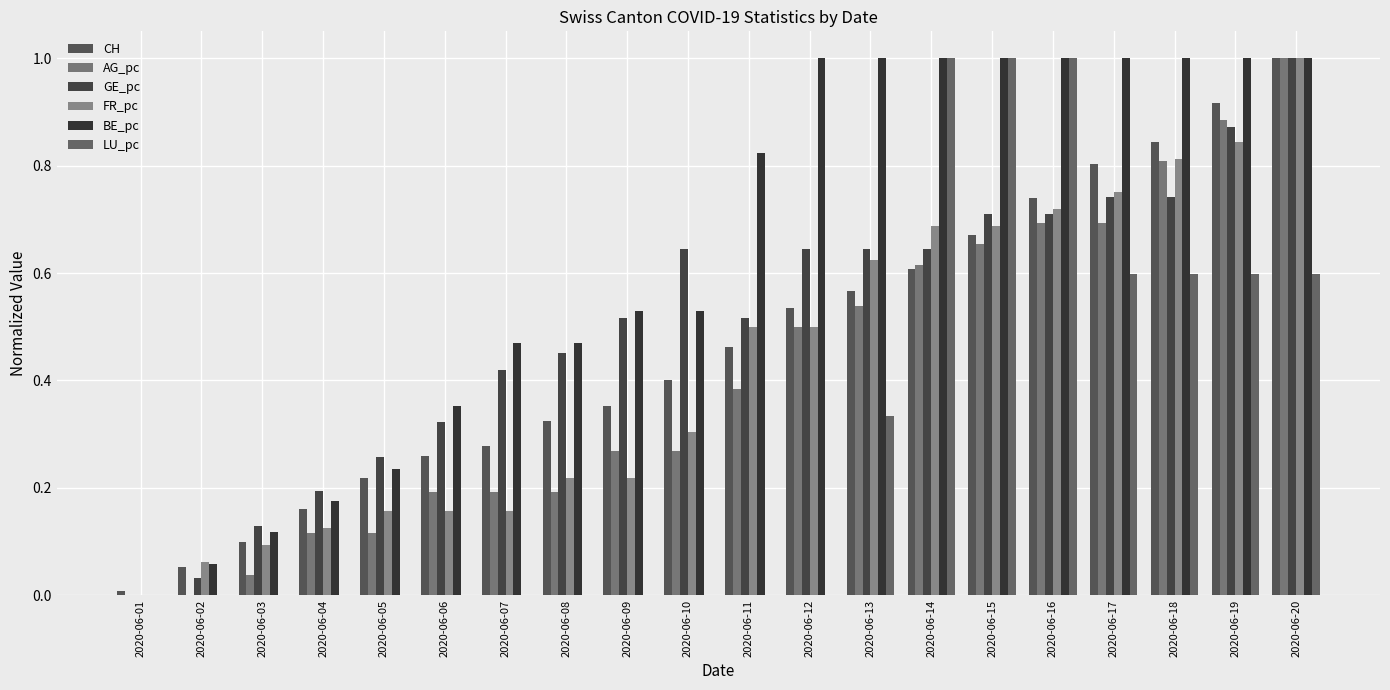

Reading left to right, extract all data points from this chart.

CH: 2020-06-01=0.0	2020-06-02=0.1	2020-06-03=0.1	2020-06-04=0.2	2020-06-05=0.2	2020-06-06=0.3	2020-06-07=0.3	2020-06-08=0.3	2020-06-09=0.4	2020-06-10=0.4	2020-06-11=0.5	2020-06-12=0.5	2020-06-13=0.6	2020-06-14=0.6	2020-06-15=0.7	2020-06-16=0.7	2020-06-17=0.8	2020-06-18=0.8	2020-06-19=0.9	2020-06-20=1.0
AG_pc: 2020-06-01=0.0	2020-06-02=0.0	2020-06-03=0.0	2020-06-04=0.1	2020-06-05=0.1	2020-06-06=0.2	2020-06-07=0.2	2020-06-08=0.2	2020-06-09=0.3	2020-06-10=0.3	2020-06-11=0.4	2020-06-12=0.5	2020-06-13=0.5	2020-06-14=0.6	2020-06-15=0.7	2020-06-16=0.7	2020-06-17=0.7	2020-06-18=0.8	2020-06-19=0.9	2020-06-20=1.0
GE_pc: 2020-06-01=0.0	2020-06-02=0.0	2020-06-03=0.1	2020-06-04=0.2	2020-06-05=0.3	2020-06-06=0.3	2020-06-07=0.4	2020-06-08=0.5	2020-06-09=0.5	2020-06-10=0.6	2020-06-11=0.5	2020-06-12=0.6	2020-06-13=0.6	2020-06-14=0.6	2020-06-15=0.7	2020-06-16=0.7	2020-06-17=0.7	2020-06-18=0.7	2020-06-19=0.9	2020-06-20=1.0
FR_pc: 2020-06-01=0.0	2020-06-02=0.1	2020-06-03=0.1	2020-06-04=0.1	2020-06-05=0.2	2020-06-06=0.2	2020-06-07=0.2	2020-06-08=0.2	2020-06-09=0.2	2020-06-10=0.3	2020-06-11=0.5	2020-06-12=0.5	2020-06-13=0.6	2020-06-14=0.7	2020-06-15=0.7	2020-06-16=0.7	2020-06-17=0.8	2020-06-18=0.8	2020-06-19=0.8	2020-06-20=1.0
BE_pc: 2020-06-01=0.0	2020-06-02=0.1	2020-06-03=0.1	2020-06-04=0.2	2020-06-05=0.2	2020-06-06=0.4	2020-06-07=0.5	2020-06-08=0.5	2020-06-09=0.5	2020-06-10=0.5	2020-06-11=0.8	2020-06-12=1.0	2020-06-13=1.0	2020-06-14=1.0	2020-06-15=1.0	2020-06-16=1.0	2020-06-17=1.0	2020-06-18=1.0	2020-06-19=1.0	2020-06-20=1.0
LU_pc: 2020-06-01=0.0	2020-06-02=0.0	2020-06-03=0.0	2020-06-04=0.0	2020-06-05=0.0	2020-06-06=0.0	2020-06-07=0.0	2020-06-08=0.0	2020-06-09=0.0	2020-06-10=0.0	2020-06-11=0.0	2020-06-12=0.0	2020-06-13=0.3	2020-06-14=1.0	2020-06-15=1.0	2020-06-16=1.0	2020-06-17=0.6	2020-06-18=0.6	2020-06-19=0.6	2020-06-20=0.6